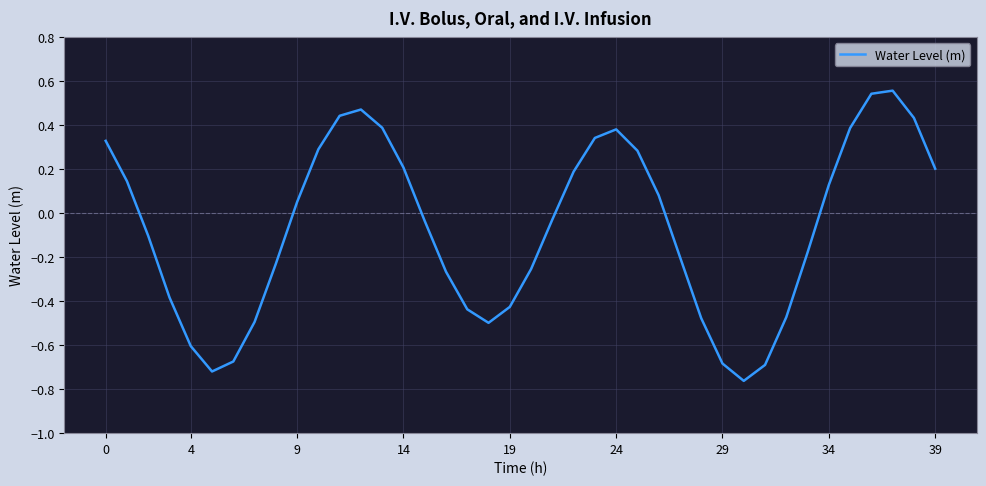

What is the difference between the maximum and minimum values?

1.3